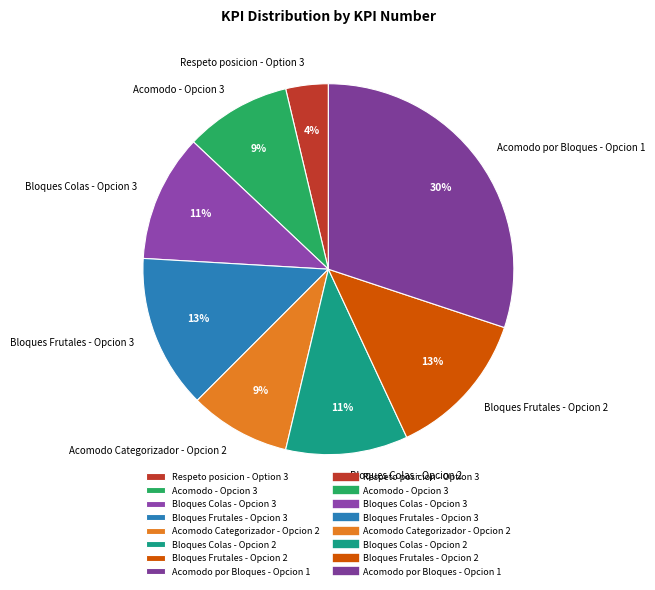

Is there a majority slice in this chart?

No